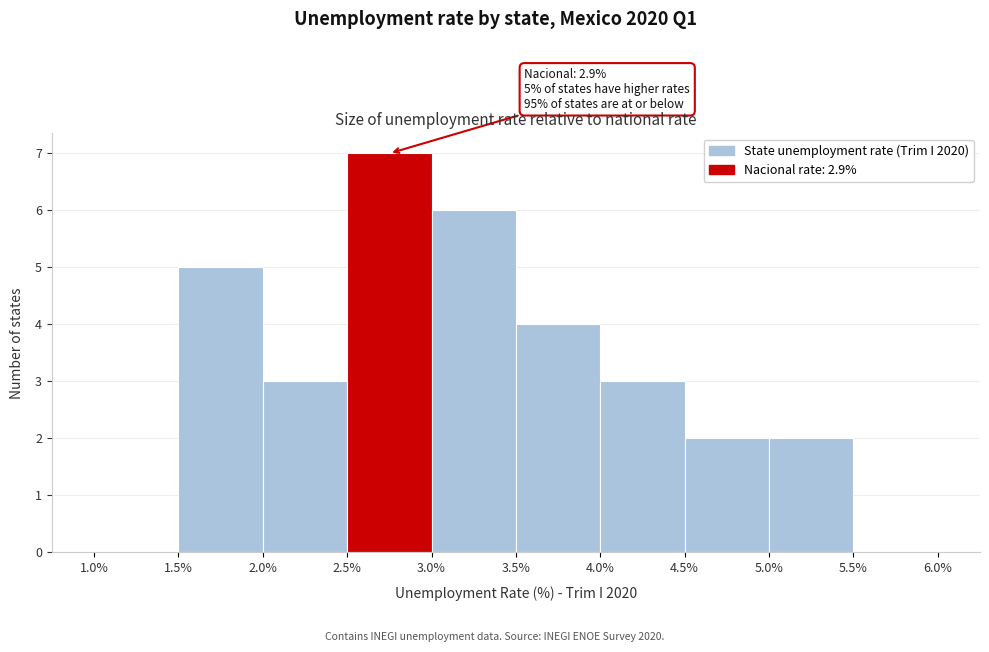

Over which range of the x-axis is the bar tallest?

2.5% to 3.0%